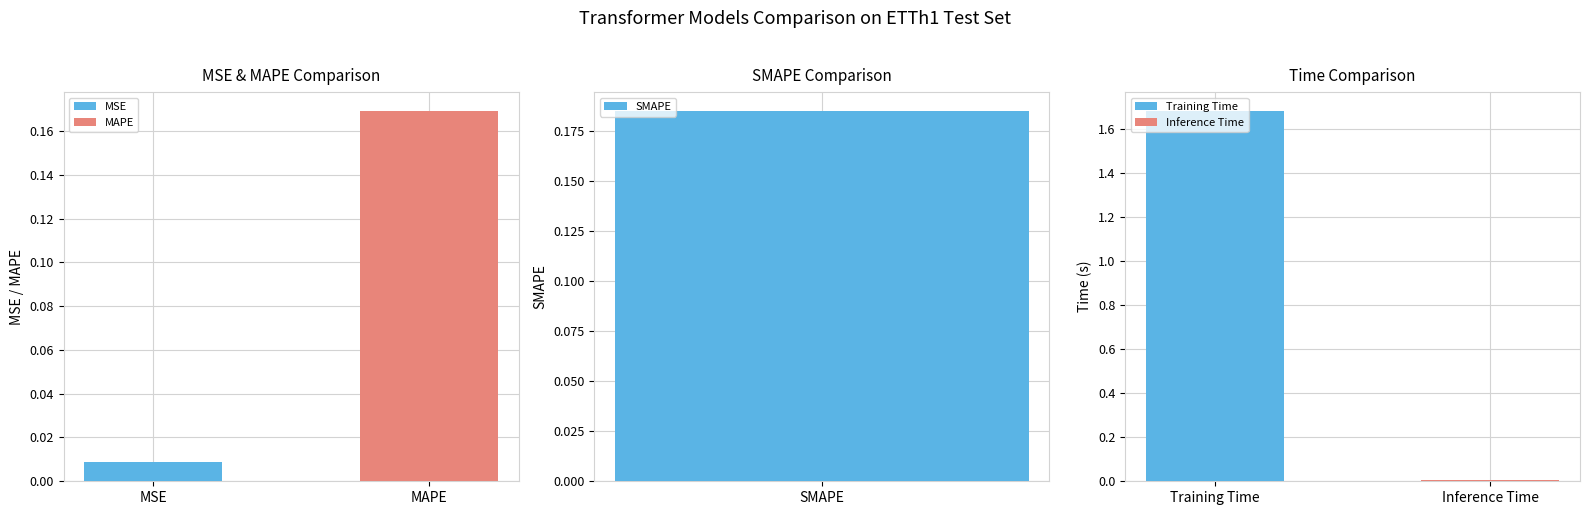

List the labels in order of value, smallest first.

Inference Time, MSE, MAPE, SMAPE, Training Time